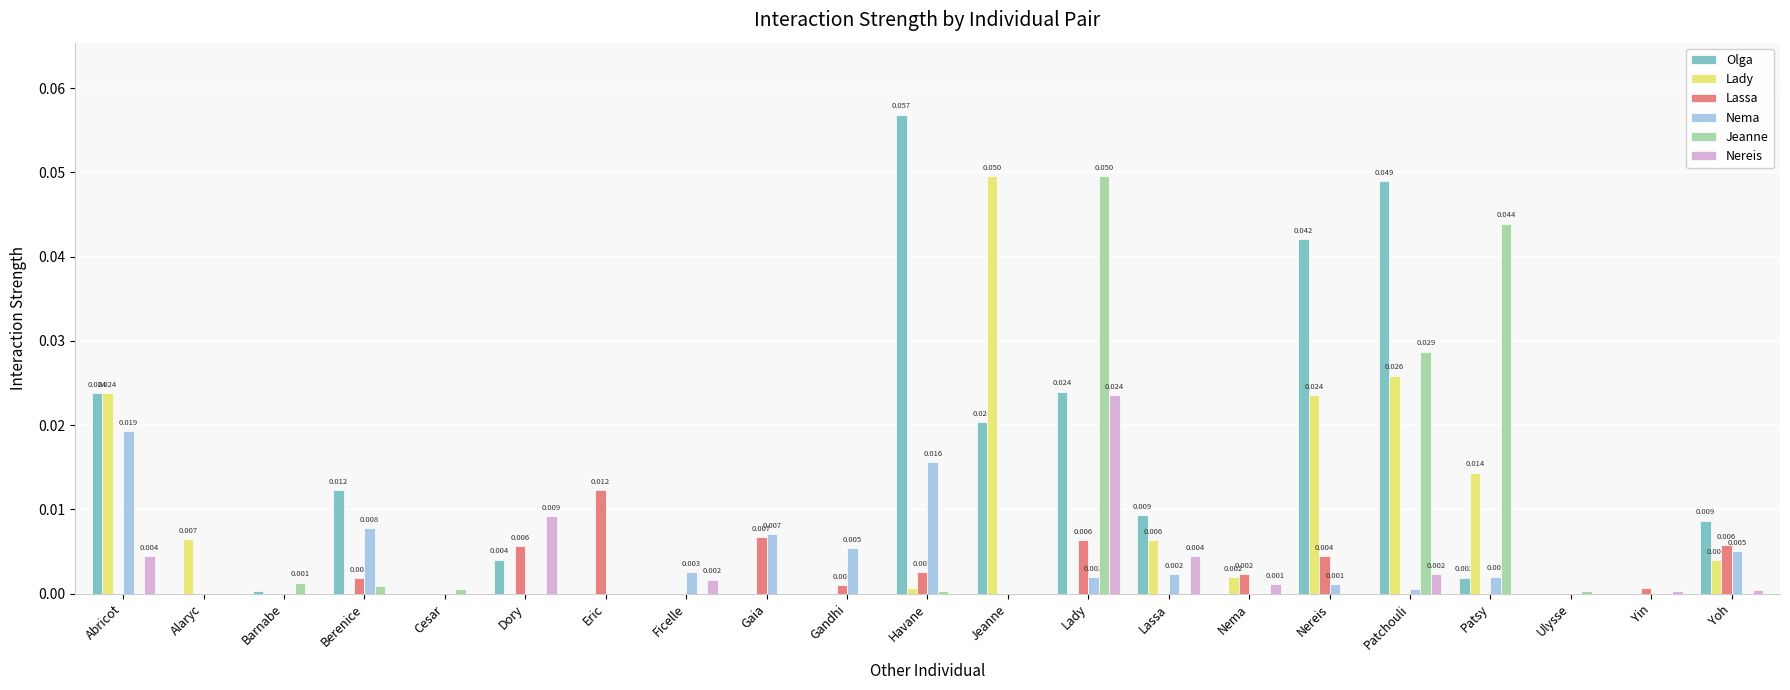

Is the value of Lassa at Yin greater than the value of Olga at Berenice?

No